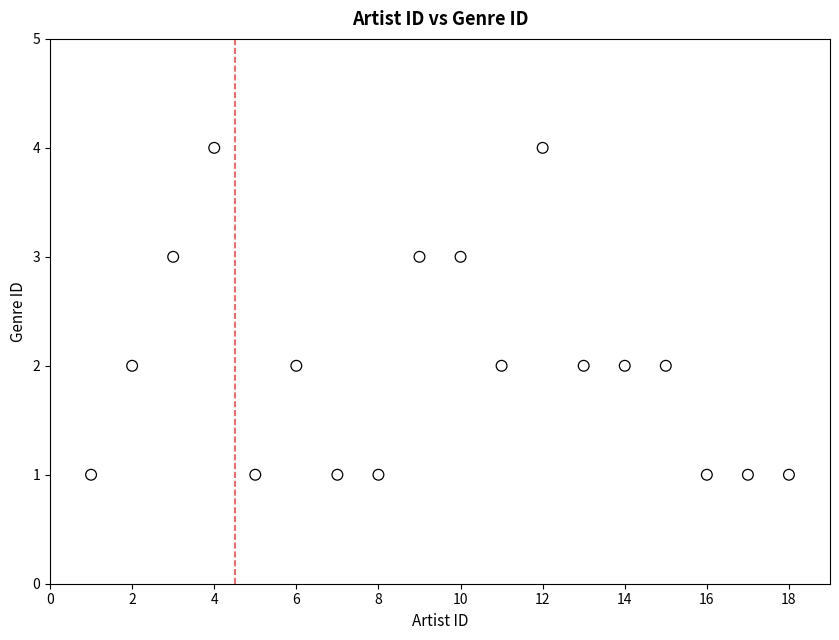

What is the range of X values (max minus min)?

17